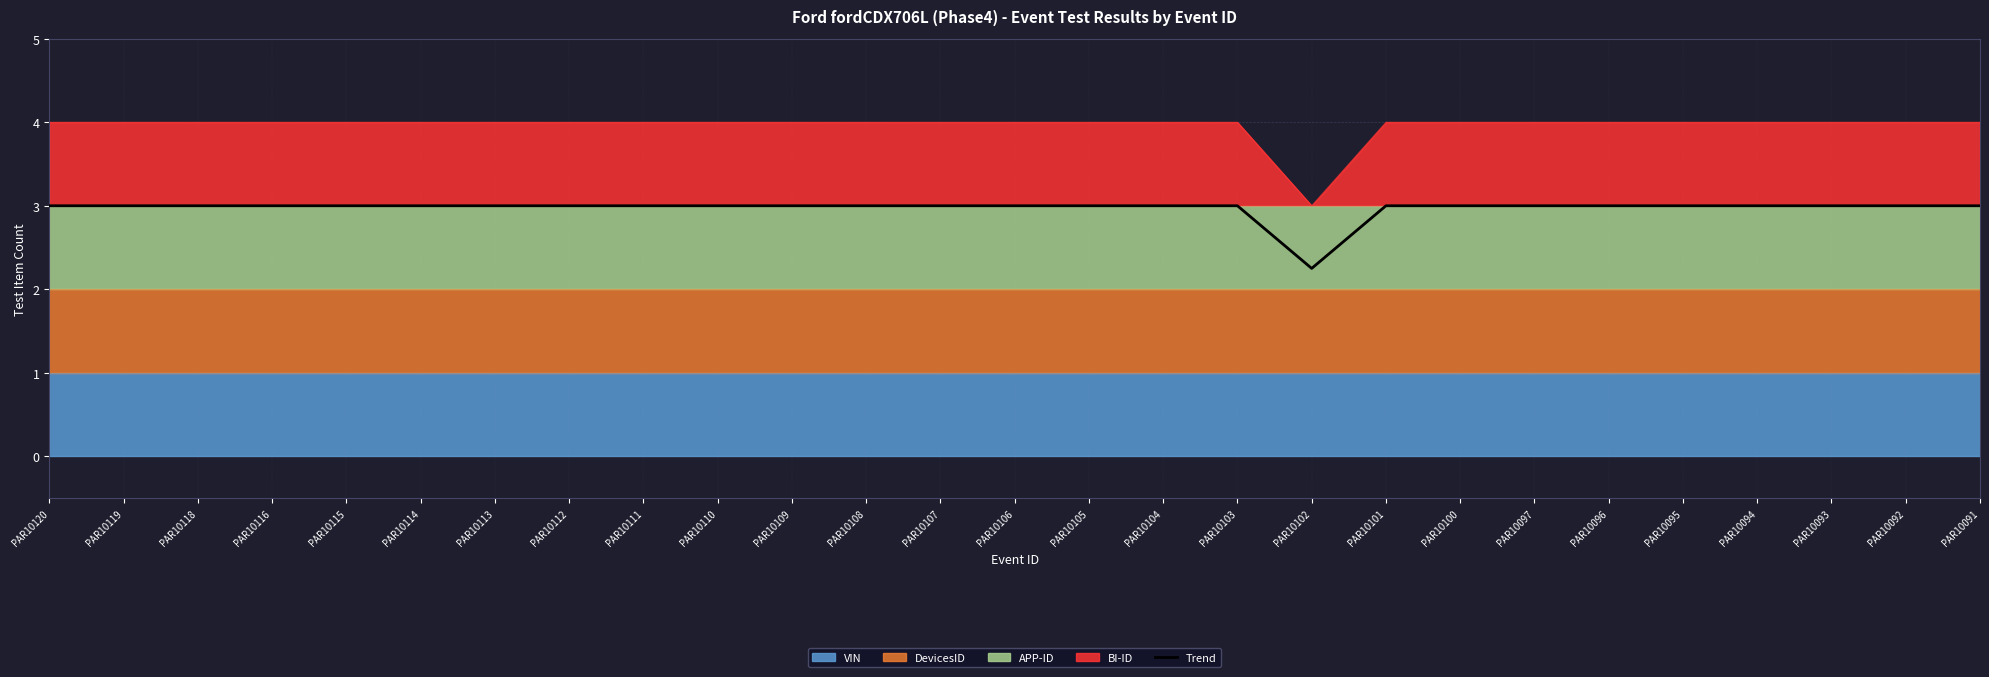

Which category has the lowest value in the Trend series?

PAR10102